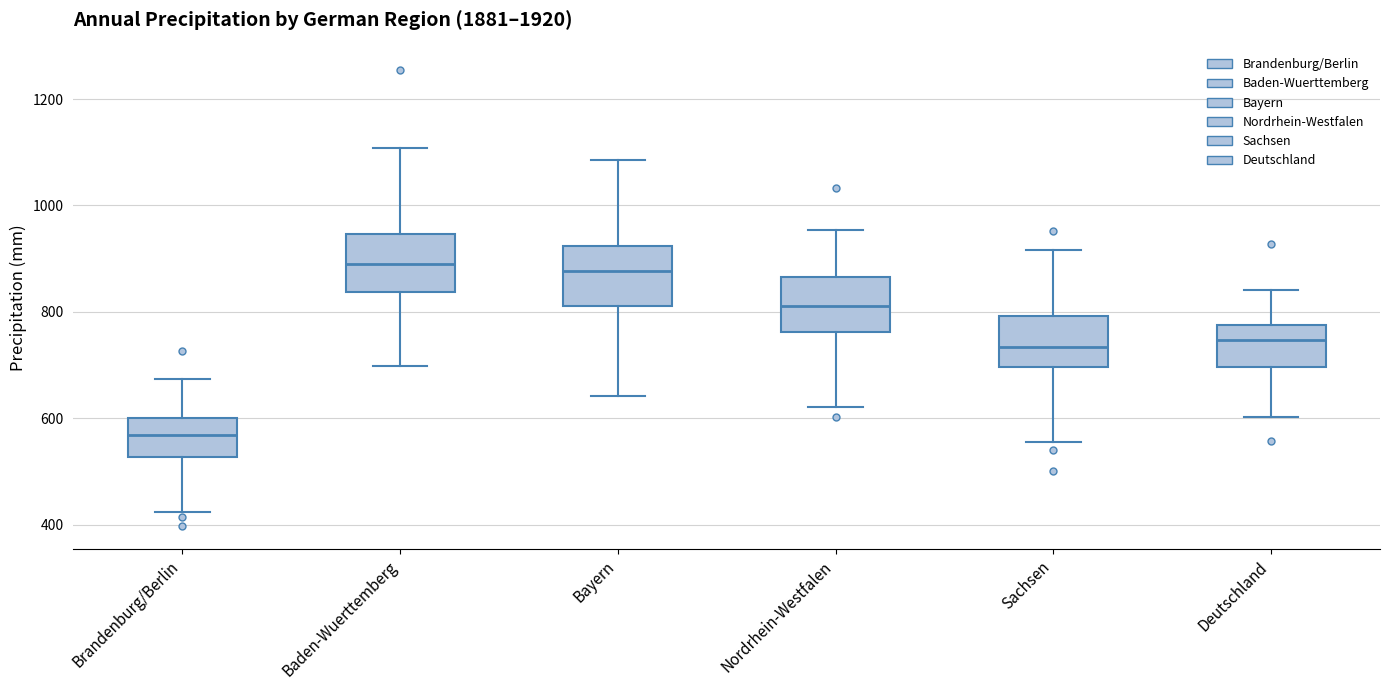

Reading left to right, read every box against the y-axis: the position of its median line, the range the box covers, and the ends of its whiskers. The values are not printed on the chart, so give them approximately, as read against the axis.

Brandenburg/Berlin: median 560, box 520 to 600, whiskers 420 to 680
Baden-Wuerttemberg: median 900, box 840 to 940, whiskers 700 to 1100
Bayern: median 880, box 820 to 920, whiskers 640 to 1080
Nordrhein-Westfalen: median 820, box 760 to 860, whiskers 620 to 960
Sachsen: median 740, box 700 to 800, whiskers 560 to 920
Deutschland: median 740, box 700 to 780, whiskers 600 to 840